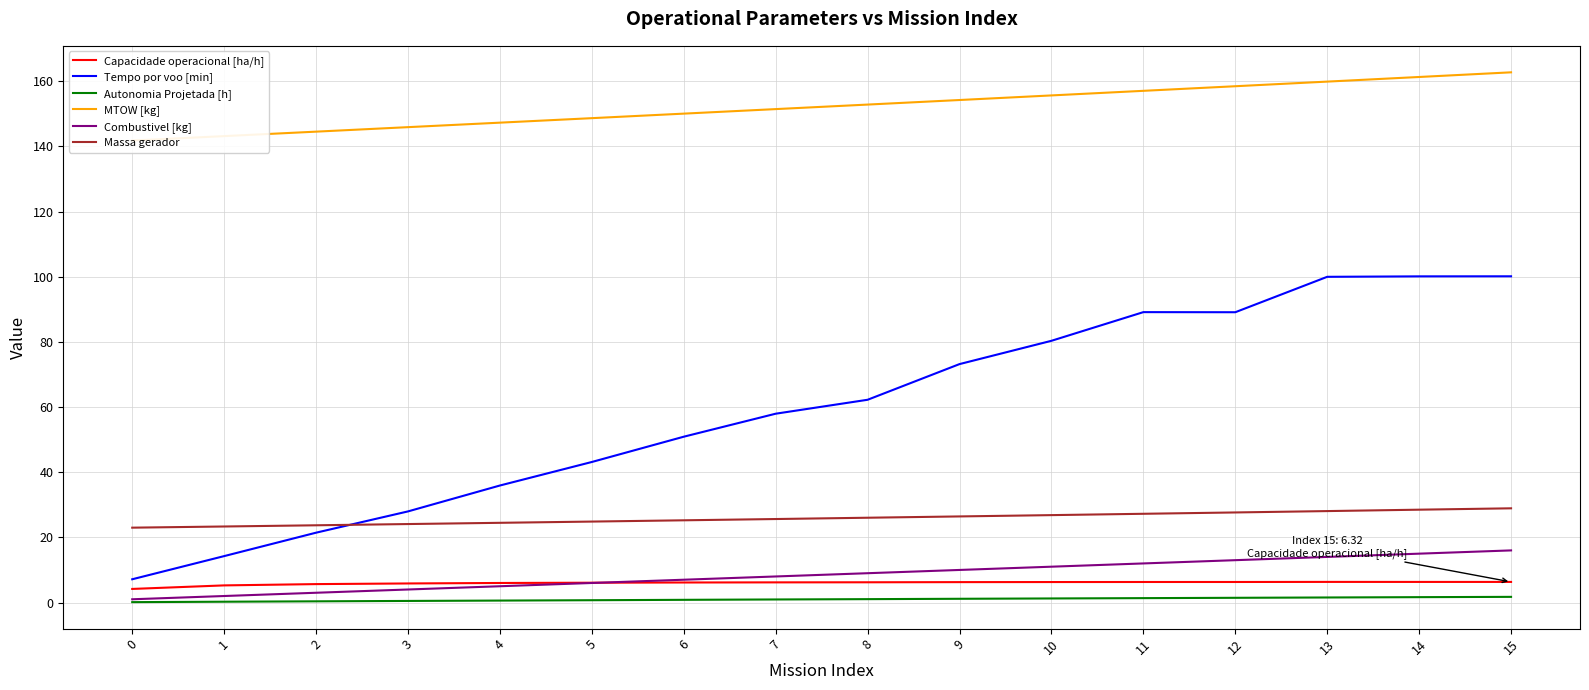

The Capacidade operacional [ha/h] series shows 2.9 at 12. True or false?

False